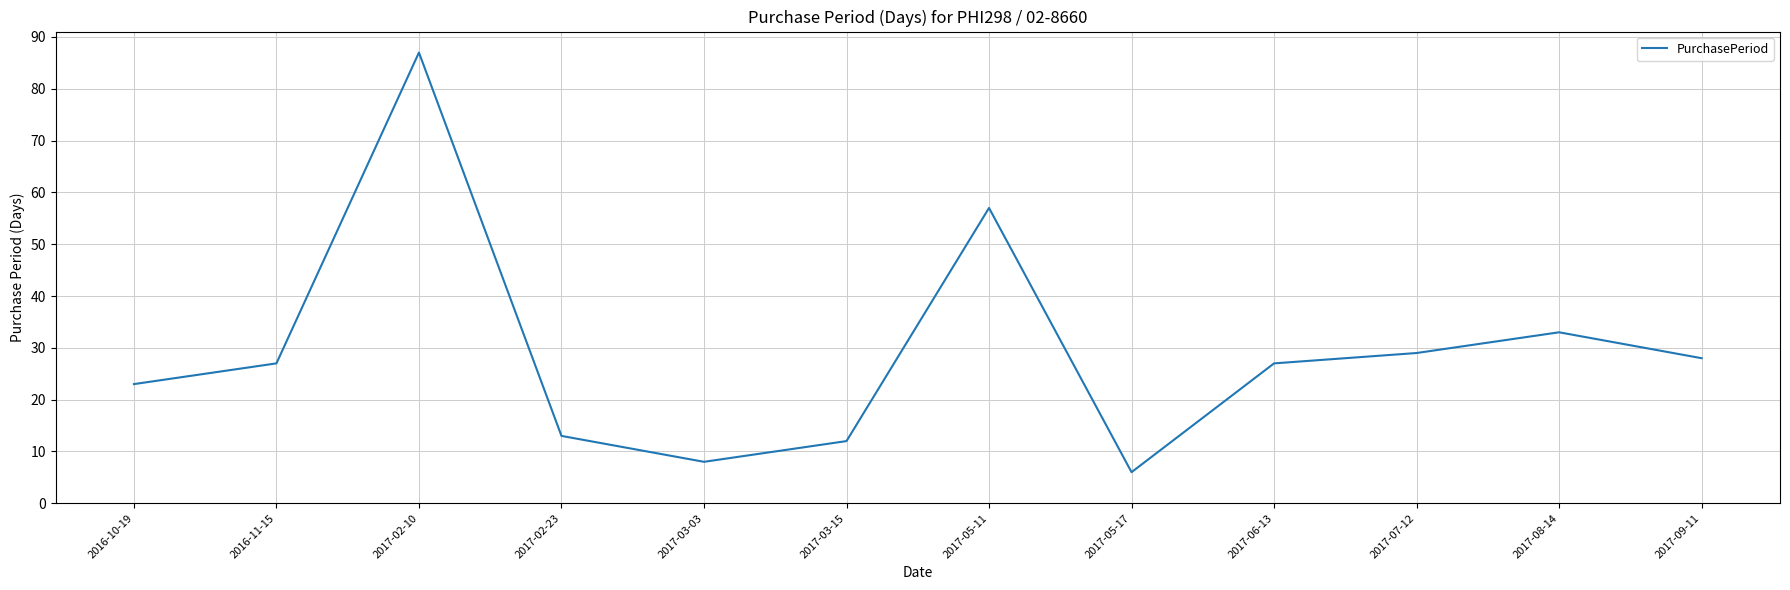

What position from the right is 2017-03-15?

7